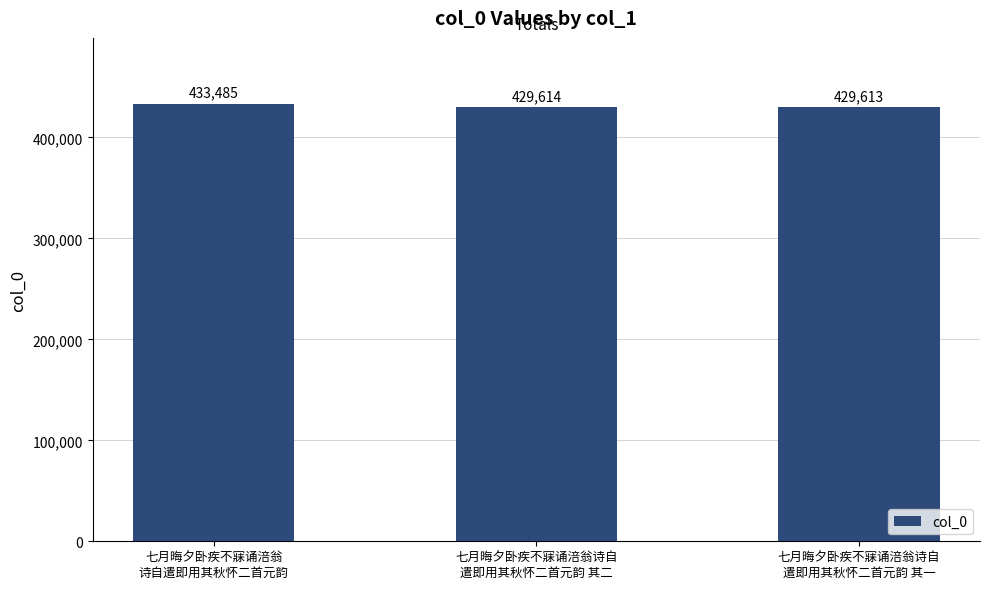

The value at 七月晦夕卧疾不寐诵涪翁诗自
遣即用其秋怀二首元韵 其一 is 661753. True or false?

False